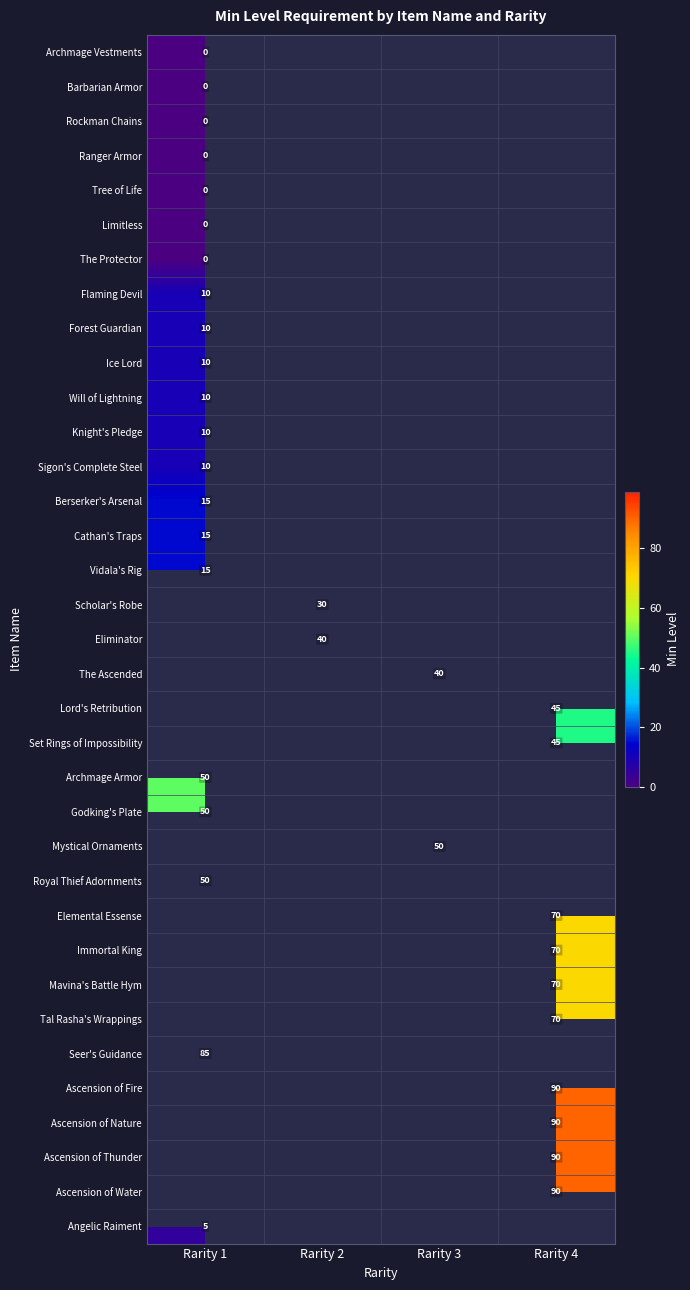

The value of Eliminator at Rarity 2 is 40. True or false?

True